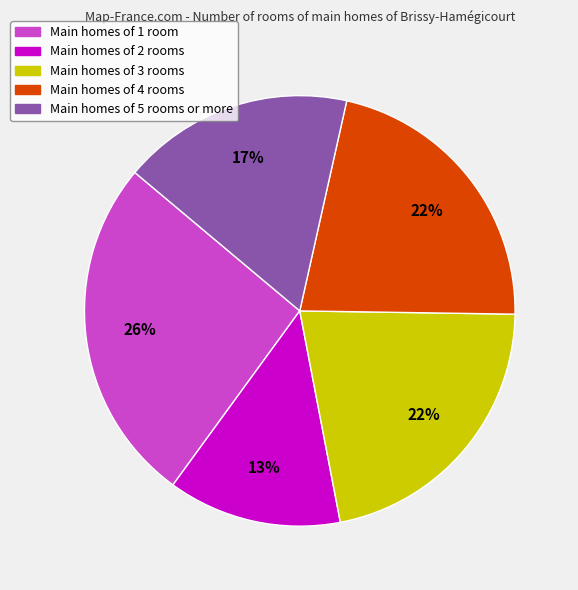

Does any single category account for the majority?

No